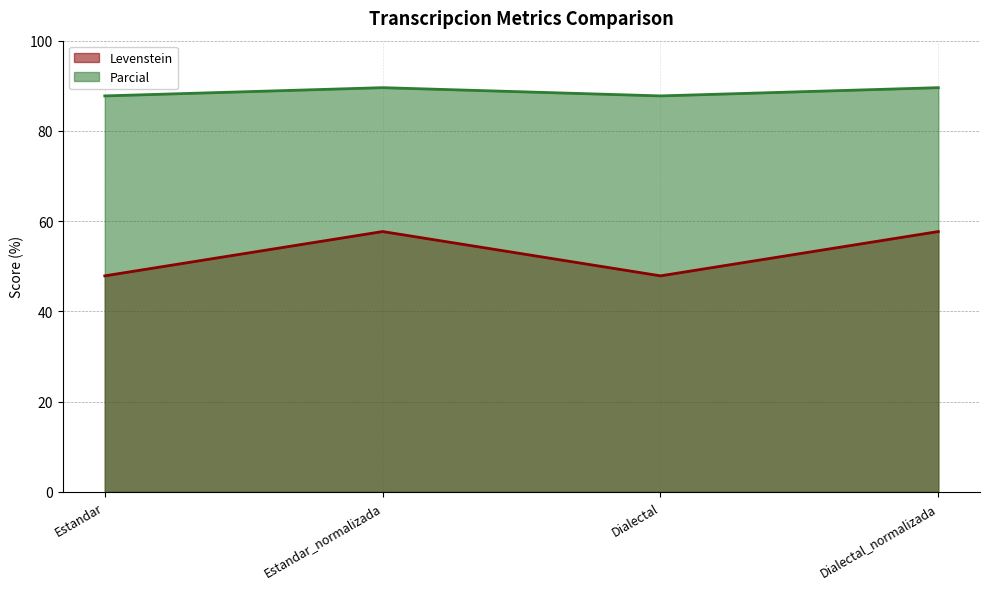

Which series has the largest range (max minus min)?

Levenstein